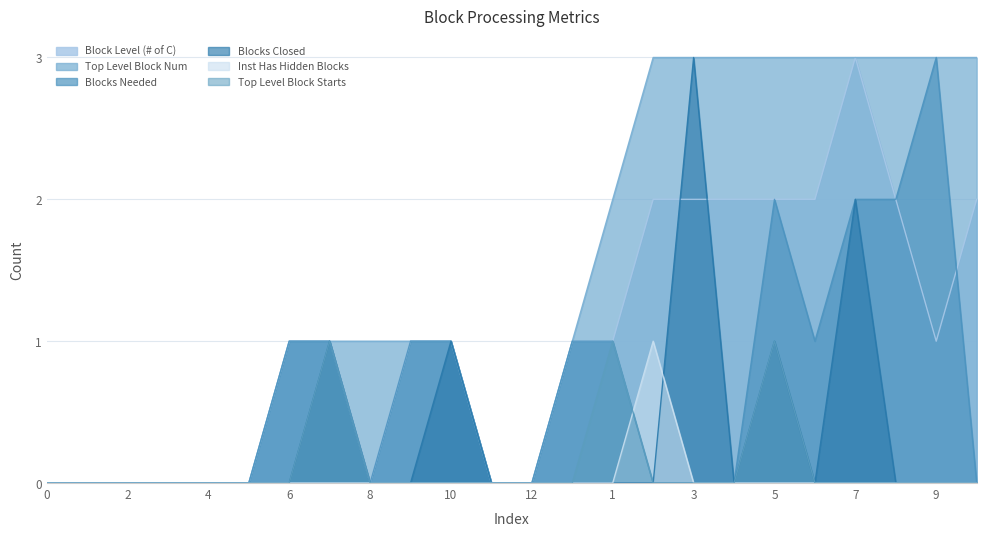

Which category has the highest value in the Blocks Needed series?

9